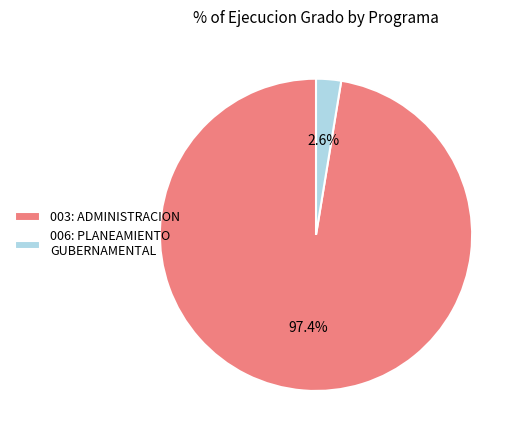

Do 003: ADMINISTRACION and 006: PLANEAMIENTO GUBERNAMENTAL together represent more than half of the pie?

Yes